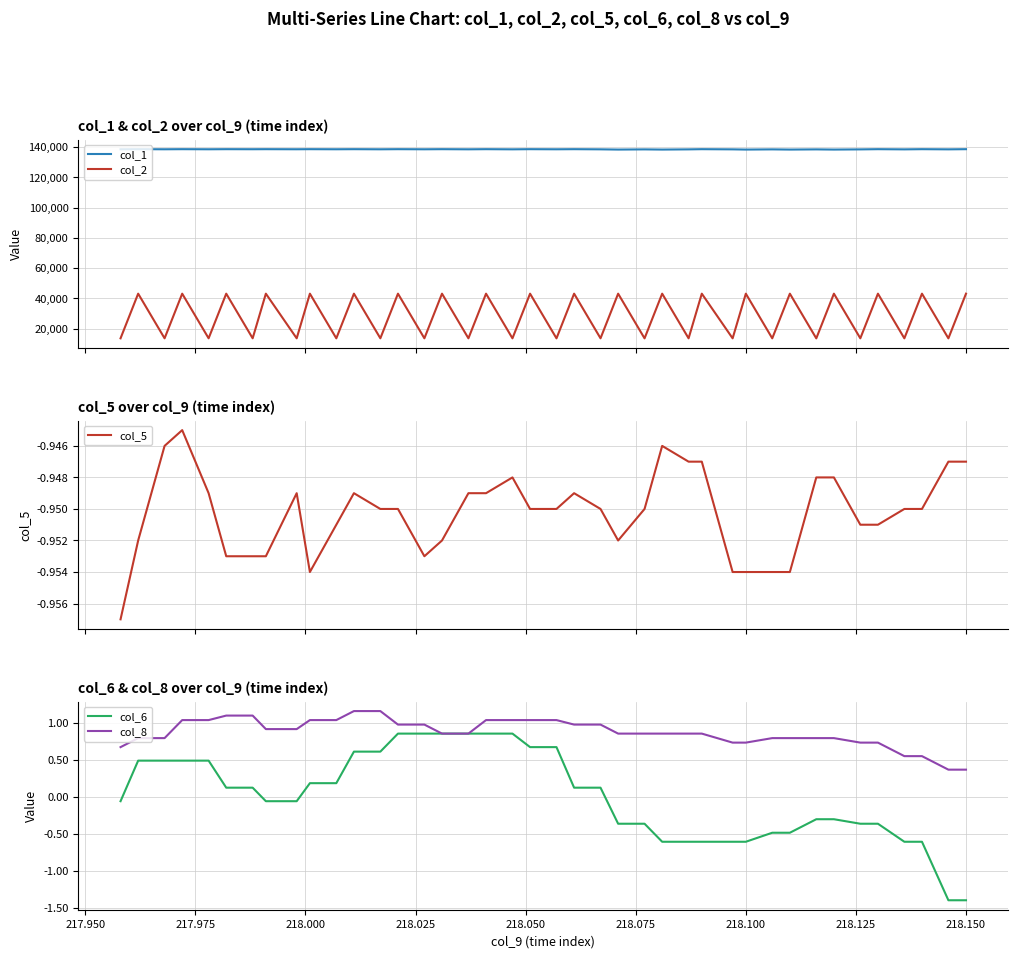

How many lines are shown in the chart?

5